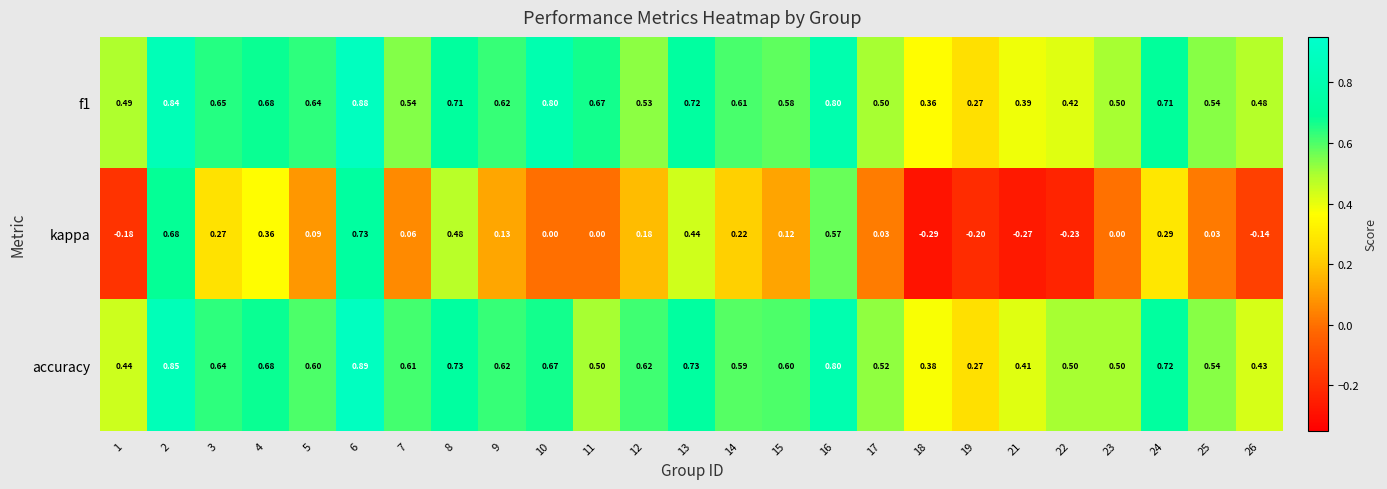

Between 8 and 17, which series saw the biggest shift?

kappa